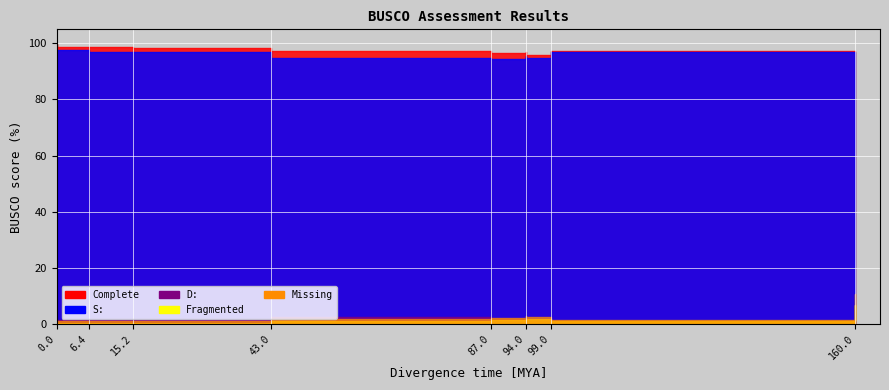

What is the difference between the second highest and second lowest values in the Complete series?

3.0